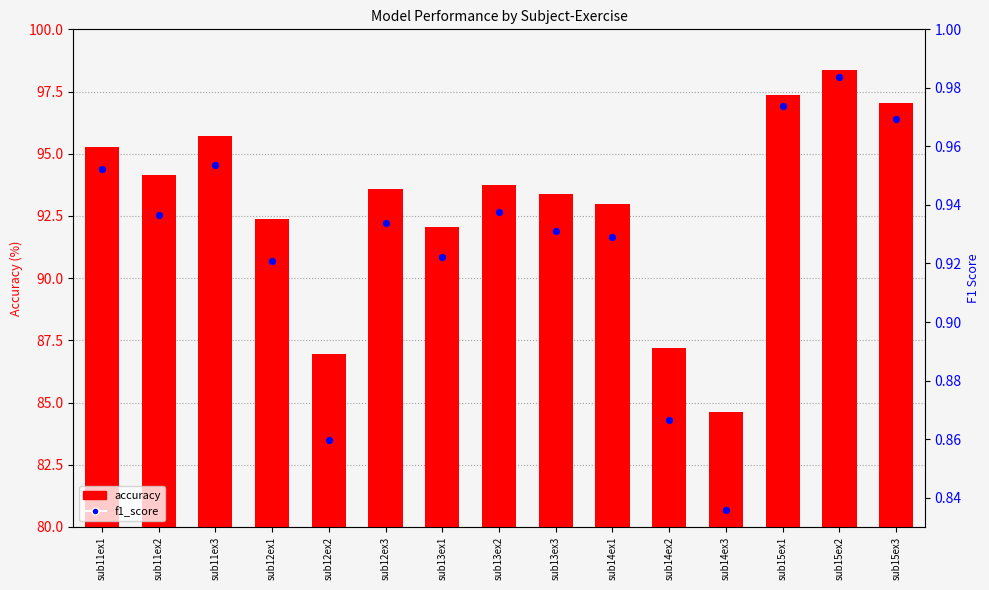

Which series has the largest total across all categories?

accuracy